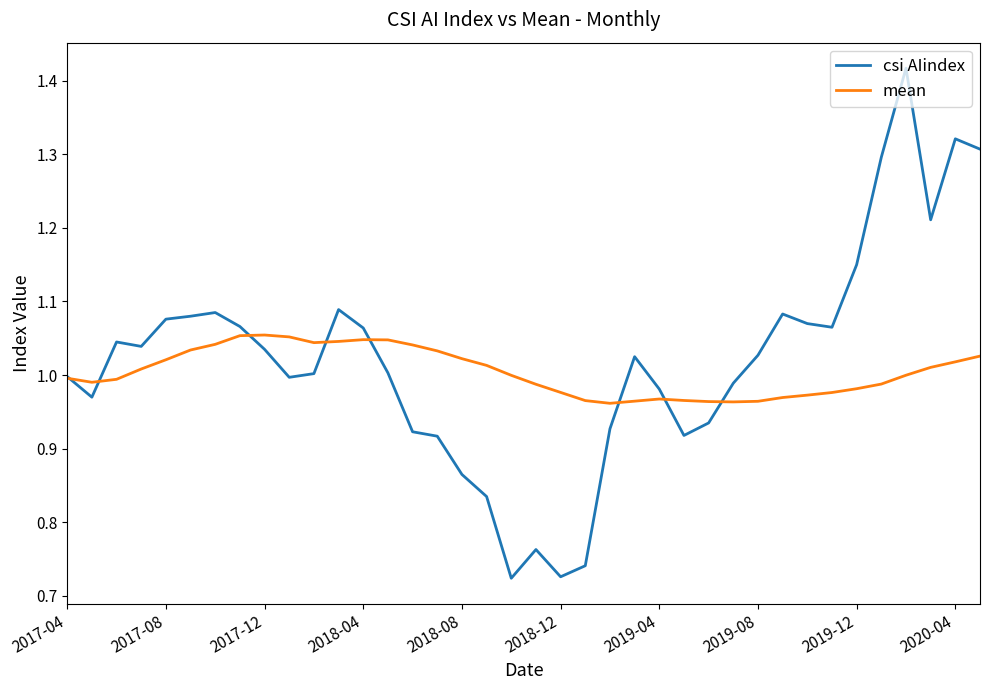

List the series in order of their peak value, lowest first.

mean, csi AIindex